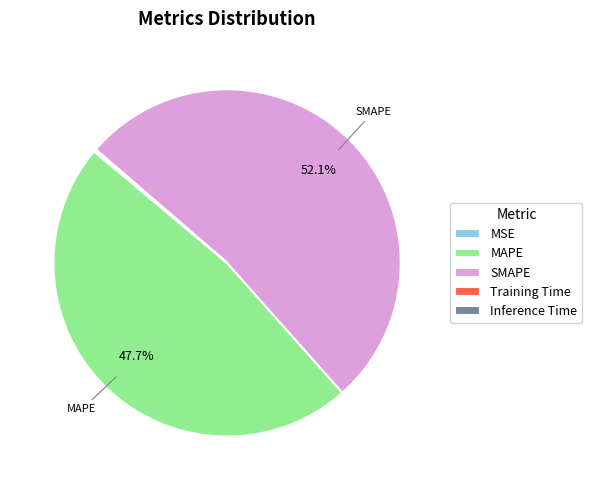

Which slice is the largest?

SMAPE